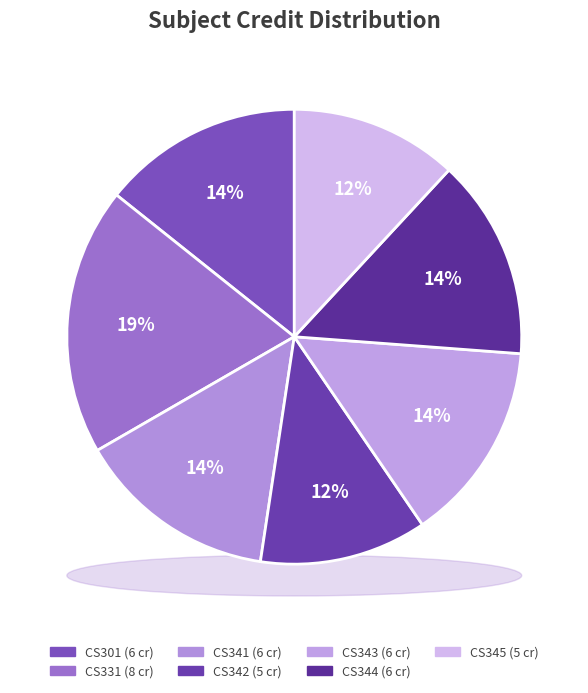

To the nearest percent, what is the combined percentage of CS342 and CS341?

26%